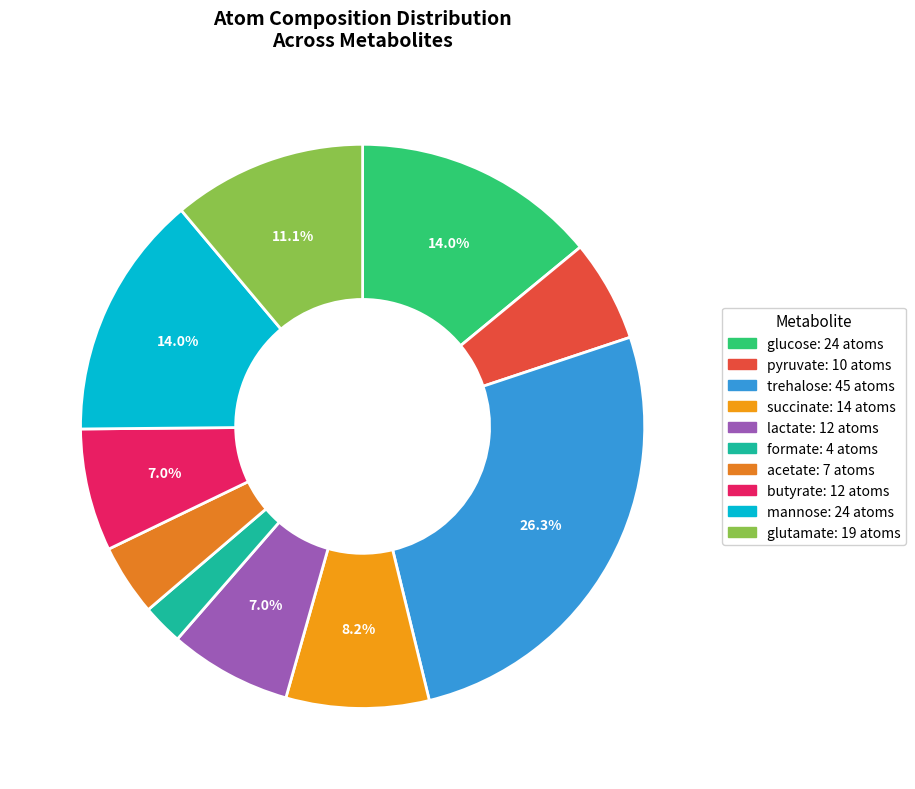

Which category has the smallest portion of the pie?

formate